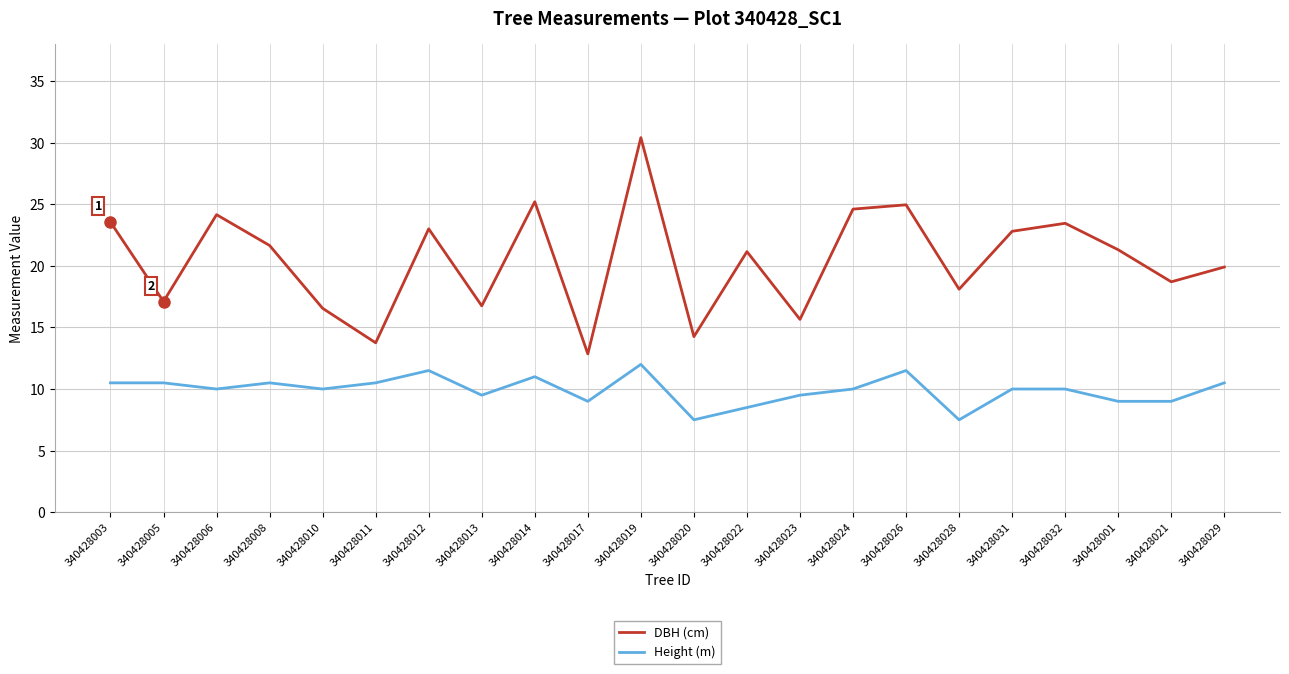

What is the total value across all series at 340428032?

33.5